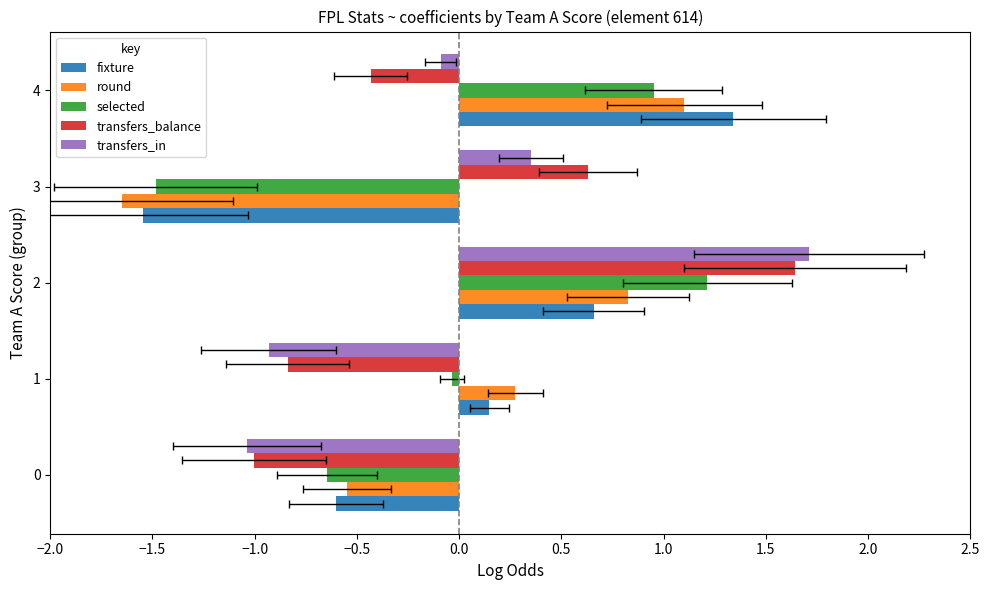

Reading right to left, transcribe all the data shown in this chart.

fixture: 1.3	-1.5	0.7	0.1	-0.6
round: 1.1	-1.7	0.8	0.3	-0.6
selected: 1.0	-1.5	1.2	-0.0	-0.6
transfers_balance: -0.4	0.6	1.6	-0.8	-1.0
transfers_in: -0.1	0.4	1.7	-0.9	-1.0